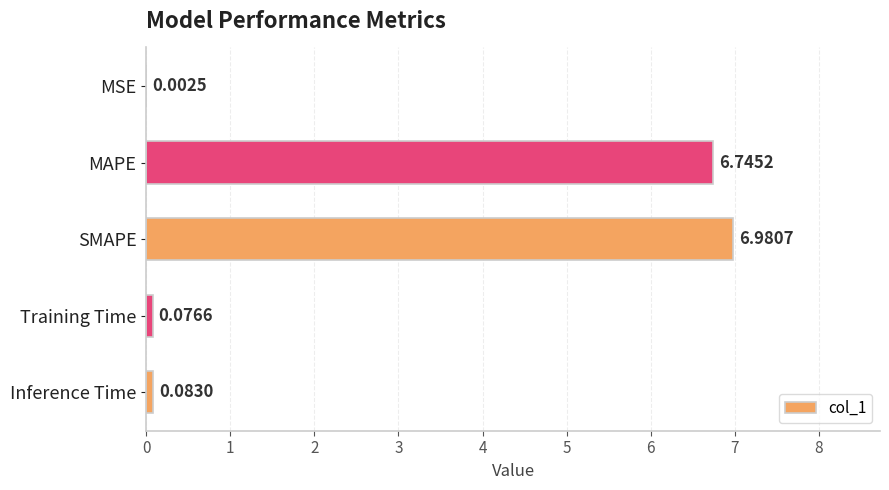

Where is the data nearest to the value 3?

Inference Time